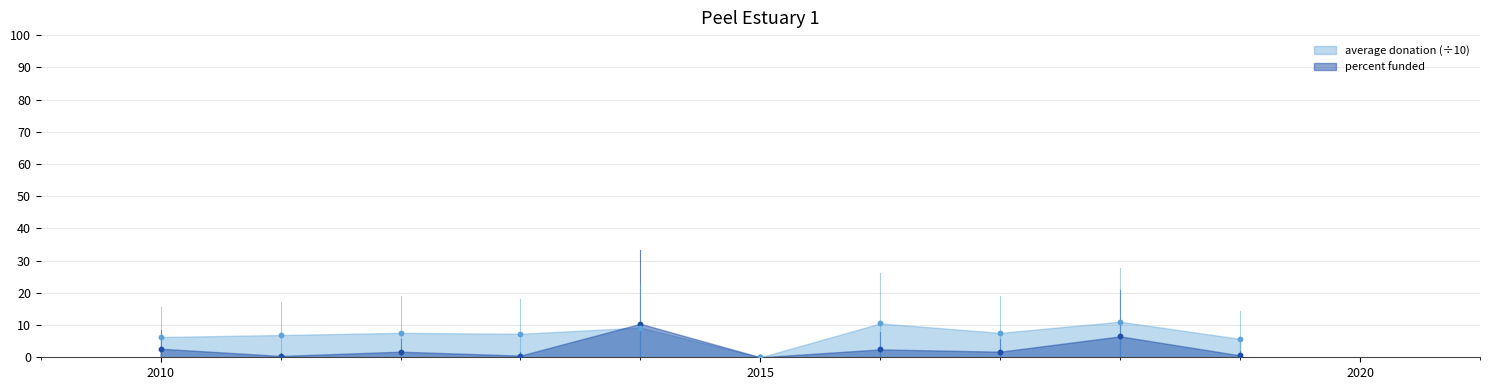

What are all the series names shown in the legend?

percent funded, average donation